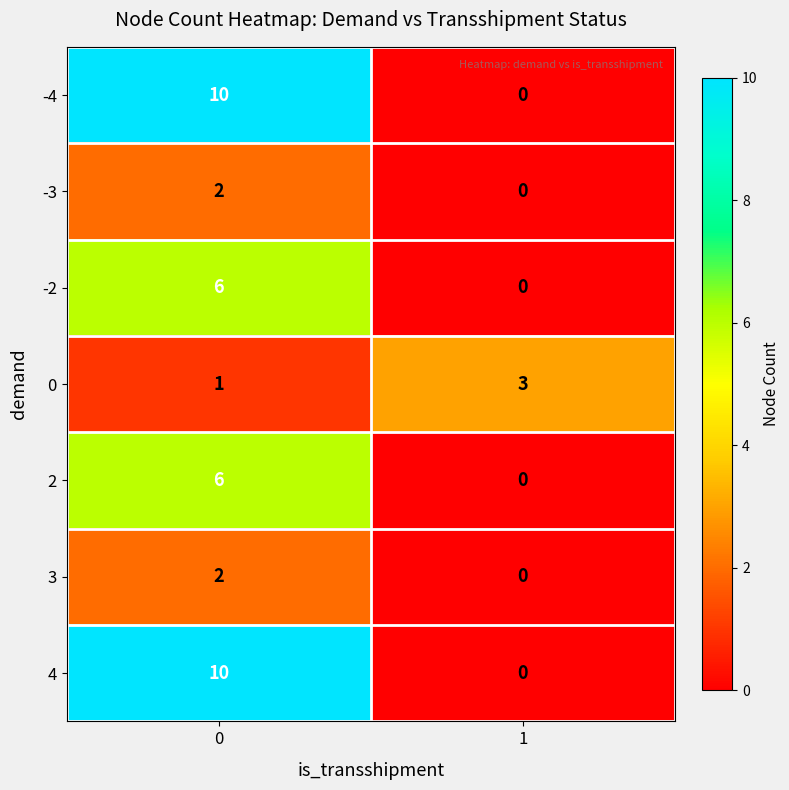

The -4 series shows 13 at 0. True or false?

False